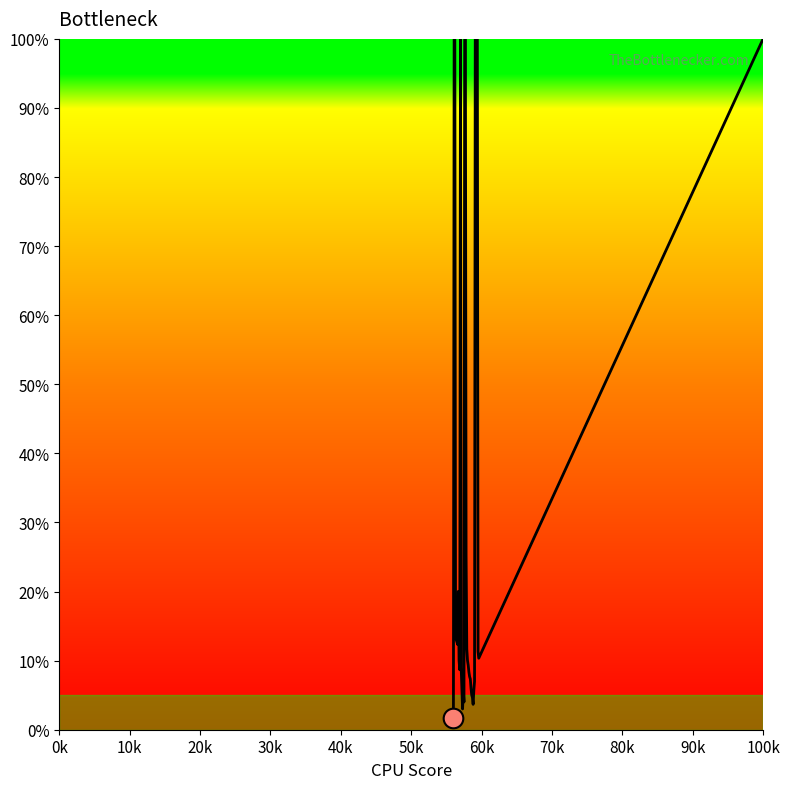

What is the maximum value shown in the chart?

100.0